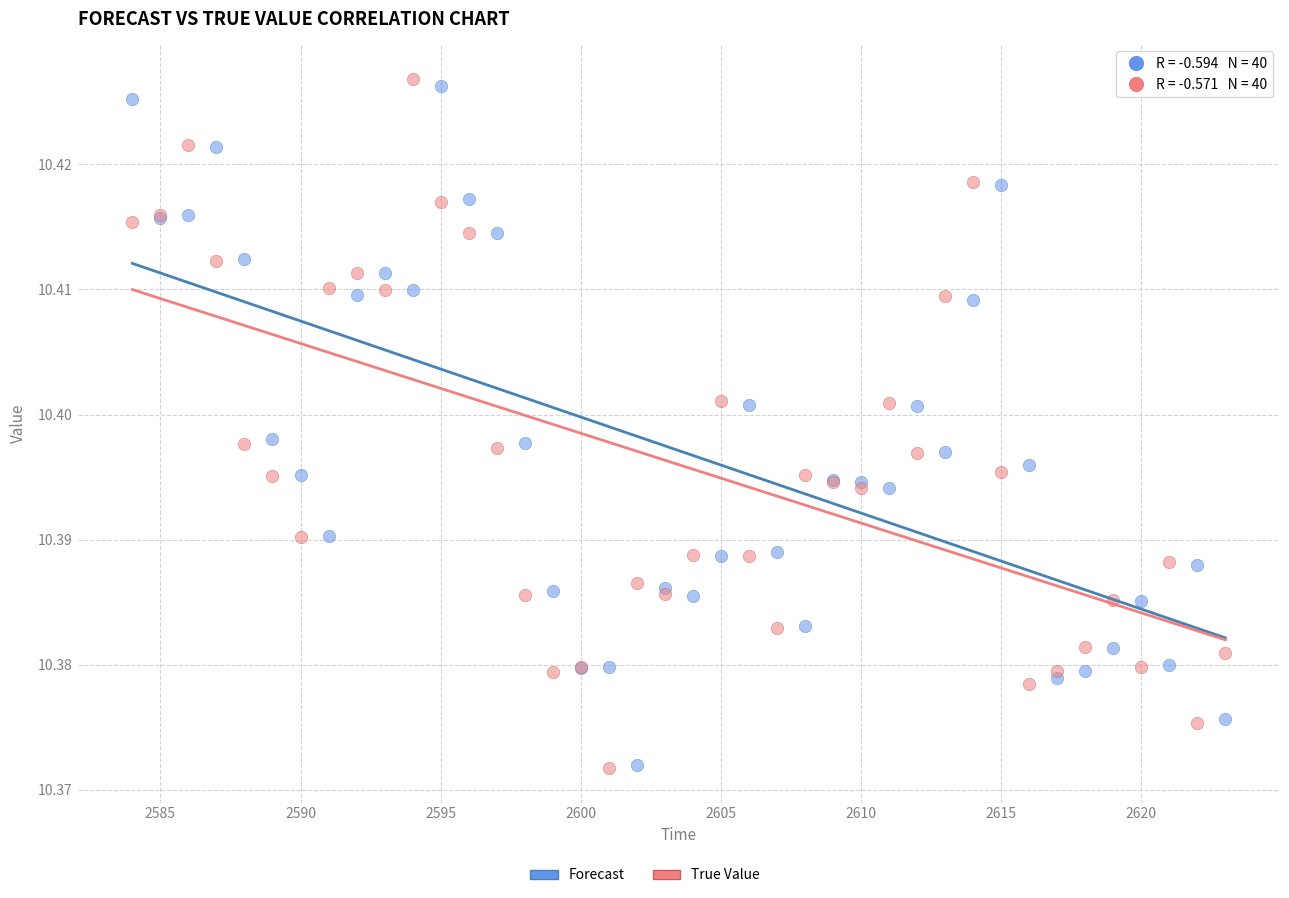

What is the X range (max minus min) for the scatter plot?

39.0